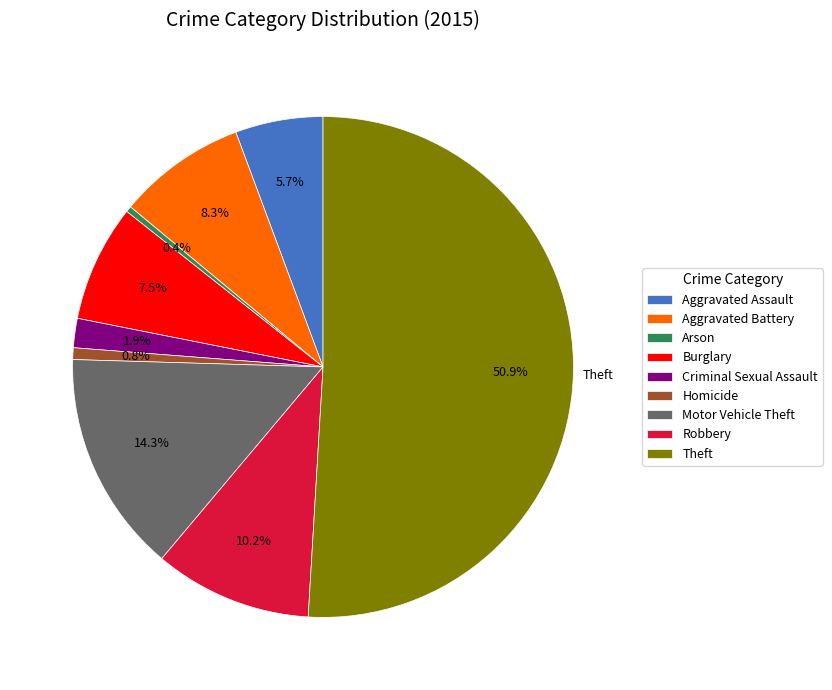

Which category has the biggest portion of the pie?

Theft